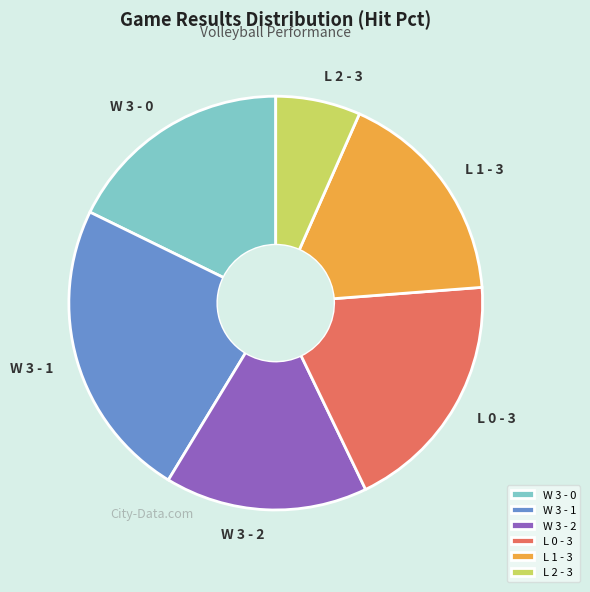

Is L 2 - 3 the majority of the pie?

No